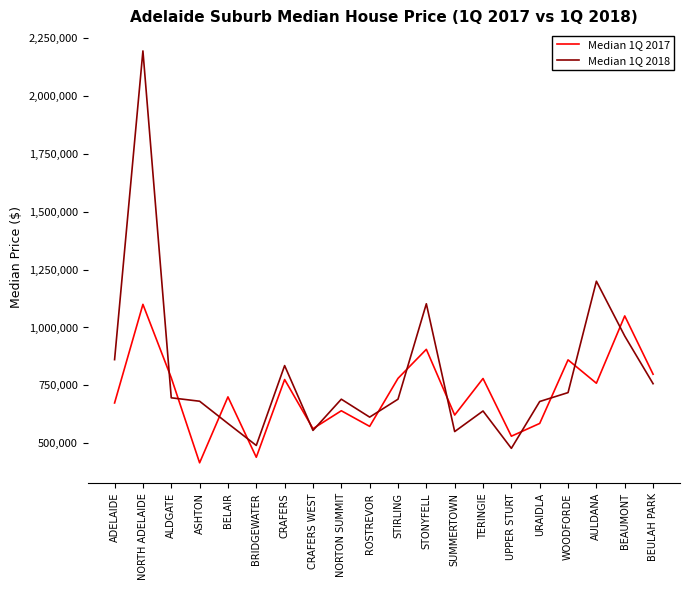

Which series changed the most between ADELAIDE and TERINGIE?

Median 1Q 2018